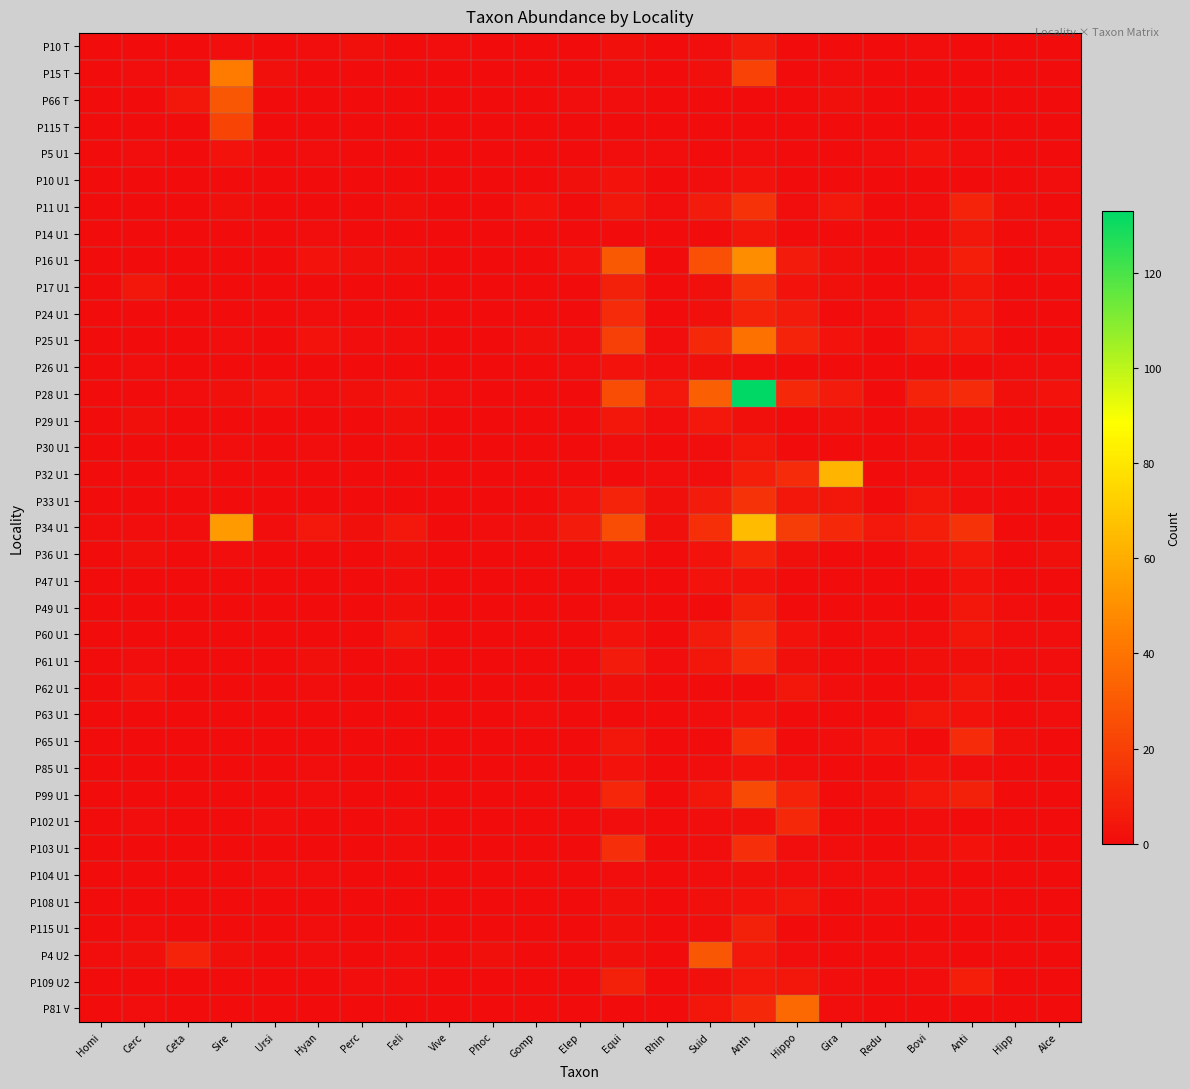

Reading left to right, transcribe all the data shown in this chart.

P10 T: Homi=0	Cerc=0	Ceta=0	Sire=1	Ursi=0	Hyan=1	Perc=2	Feli=0	Vive=1	Phoc=0	Gomp=0	Elep=0	Equi=2	Rhin=0	Suid=1	Anth=6	Hippo=0	Gira=0	Redu=0	Bovi=1	Anti=0	Hipp=0	Alce=0
P15 T: Homi=0	Cerc=1	Ceta=1	Sire=43	Ursi=2	Hyan=0	Perc=0	Feli=0	Vive=0	Phoc=0	Gomp=0	Elep=0	Equi=1	Rhin=0	Suid=2	Anth=21	Hippo=0	Gira=1	Redu=0	Bovi=0	Anti=0	Hipp=0	Alce=0
P66 T: Homi=0	Cerc=0	Ceta=4	Sire=29	Ursi=0	Hyan=0	Perc=0	Feli=0	Vive=0	Phoc=0	Gomp=0	Elep=1	Equi=1	Rhin=0	Suid=0	Anth=0	Hippo=0	Gira=2	Redu=0	Bovi=0	Anti=0	Hipp=0	Alce=0
P115 T: Homi=0	Cerc=0	Ceta=0	Sire=22	Ursi=0	Hyan=0	Perc=0	Feli=0	Vive=0	Phoc=0	Gomp=0	Elep=0	Equi=0	Rhin=0	Suid=0	Anth=0	Hippo=0	Gira=0	Redu=0	Bovi=0	Anti=0	Hipp=0	Alce=0
P5 U1: Homi=0	Cerc=1	Ceta=0	Sire=3	Ursi=0	Hyan=1	Perc=0	Feli=0	Vive=0	Phoc=0	Gomp=0	Elep=0	Equi=1	Rhin=1	Suid=0	Anth=1	Hippo=0	Gira=0	Redu=1	Bovi=3	Anti=1	Hipp=0	Alce=0
P10 U1: Homi=0	Cerc=0	Ceta=0	Sire=0	Ursi=0	Hyan=0	Perc=0	Feli=0	Vive=0	Phoc=0	Gomp=0	Elep=2	Equi=3	Rhin=0	Suid=1	Anth=3	Hippo=0	Gira=0	Redu=0	Bovi=0	Anti=0	Hipp=0	Alce=1
P11 U1: Homi=0	Cerc=0	Ceta=0	Sire=2	Ursi=0	Hyan=0	Perc=0	Feli=2	Vive=0	Phoc=0	Gomp=3	Elep=0	Equi=4	Rhin=1	Suid=6	Anth=15	Hippo=1	Gira=5	Redu=0	Bovi=1	Anti=9	Hipp=2	Alce=0
P14 U1: Homi=0	Cerc=0	Ceta=0	Sire=0	Ursi=0	Hyan=1	Perc=0	Feli=0	Vive=0	Phoc=0	Gomp=0	Elep=0	Equi=0	Rhin=0	Suid=0	Anth=4	Hippo=0	Gira=0	Redu=0	Bovi=0	Anti=4	Hipp=0	Alce=1
P16 U1: Homi=0	Cerc=0	Ceta=0	Sire=0	Ursi=0	Hyan=3	Perc=2	Feli=2	Vive=0	Phoc=0	Gomp=0	Elep=3	Equi=30	Rhin=0	Suid=26	Anth=49	Hippo=6	Gira=2	Redu=0	Bovi=2	Anti=7	Hipp=0	Alce=1
P17 U1: Homi=0	Cerc=4	Ceta=0	Sire=0	Ursi=0	Hyan=0	Perc=0	Feli=0	Vive=0	Phoc=0	Gomp=0	Elep=0	Equi=8	Rhin=0	Suid=2	Anth=15	Hippo=3	Gira=2	Redu=0	Bovi=1	Anti=4	Hipp=0	Alce=0
P24 U1: Homi=0	Cerc=0	Ceta=0	Sire=0	Ursi=0	Hyan=1	Perc=0	Feli=0	Vive=0	Phoc=0	Gomp=0	Elep=0	Equi=12	Rhin=0	Suid=2	Anth=9	Hippo=6	Gira=0	Redu=1	Bovi=4	Anti=5	Hipp=0	Alce=0
P25 U1: Homi=0	Cerc=0	Ceta=0	Sire=1	Ursi=0	Hyan=3	Perc=1	Feli=1	Vive=0	Phoc=0	Gomp=2	Elep=1	Equi=20	Rhin=1	Suid=11	Anth=39	Hippo=9	Gira=3	Redu=0	Bovi=5	Anti=5	Hipp=0	Alce=0
P26 U1: Homi=0	Cerc=1	Ceta=0	Sire=0	Ursi=0	Hyan=0	Perc=0	Feli=0	Vive=0	Phoc=0	Gomp=0	Elep=1	Equi=3	Rhin=1	Suid=2	Anth=1	Hippo=0	Gira=0	Redu=0	Bovi=0	Anti=0	Hipp=1	Alce=1
P28 U1: Homi=0	Cerc=0	Ceta=1	Sire=2	Ursi=3	Hyan=1	Perc=2	Feli=3	Vive=1	Phoc=0	Gomp=0	Elep=0	Equi=25	Rhin=5	Suid=32	Anth=133	Hippo=11	Gira=6	Redu=0	Bovi=9	Anti=12	Hipp=2	Alce=3
P29 U1: Homi=0	Cerc=2	Ceta=0	Sire=0	Ursi=0	Hyan=0	Perc=0	Feli=2	Vive=0	Phoc=0	Gomp=0	Elep=0	Equi=4	Rhin=1	Suid=5	Anth=2	Hippo=0	Gira=2	Redu=0	Bovi=2	Anti=1	Hipp=0	Alce=0
P30 U1: Homi=0	Cerc=0	Ceta=0	Sire=1	Ursi=0	Hyan=1	Perc=0	Feli=1	Vive=0	Phoc=0	Gomp=0	Elep=0	Equi=1	Rhin=0	Suid=1	Anth=4	Hippo=0	Gira=0	Redu=0	Bovi=2	Anti=0	Hipp=0	Alce=0
P32 U1: Homi=0	Cerc=0	Ceta=1	Sire=0	Ursi=0	Hyan=0	Perc=0	Feli=0	Vive=0	Phoc=0	Gomp=0	Elep=0	Equi=0	Rhin=1	Suid=1	Anth=7	Hippo=12	Gira=63	Redu=0	Bovi=1	Anti=1	Hipp=0	Alce=2
P33 U1: Homi=0	Cerc=0	Ceta=0	Sire=0	Ursi=0	Hyan=0	Perc=0	Feli=0	Vive=0	Phoc=0	Gomp=0	Elep=3	Equi=9	Rhin=2	Suid=6	Anth=15	Hippo=4	Gira=4	Redu=0	Bovi=4	Anti=1	Hipp=0	Alce=0
P34 U1: Homi=1	Cerc=1	Ceta=1	Sire=54	Ursi=1	Hyan=5	Perc=2	Feli=5	Vive=0	Phoc=1	Gomp=2	Elep=6	Equi=25	Rhin=2	Suid=14	Anth=65	Hippo=19	Gira=11	Redu=5	Bovi=7	Anti=15	Hipp=0	Alce=0
P36 U1: Homi=0	Cerc=2	Ceta=0	Sire=1	Ursi=0	Hyan=0	Perc=0	Feli=2	Vive=0	Phoc=0	Gomp=0	Elep=0	Equi=3	Rhin=0	Suid=3	Anth=9	Hippo=2	Gira=0	Redu=0	Bovi=3	Anti=5	Hipp=0	Alce=2
P47 U1: Homi=0	Cerc=0	Ceta=0	Sire=0	Ursi=0	Hyan=0	Perc=0	Feli=1	Vive=0	Phoc=0	Gomp=0	Elep=0	Equi=0	Rhin=0	Suid=3	Anth=3	Hippo=0	Gira=0	Redu=0	Bovi=0	Anti=3	Hipp=0	Alce=0
P49 U1: Homi=0	Cerc=0	Ceta=0	Sire=0	Ursi=0	Hyan=0	Perc=0	Feli=2	Vive=0	Phoc=0	Gomp=0	Elep=0	Equi=1	Rhin=0	Suid=0	Anth=8	Hippo=0	Gira=0	Redu=0	Bovi=0	Anti=4	Hipp=1	Alce=0
P60 U1: Homi=0	Cerc=0	Ceta=0	Sire=0	Ursi=0	Hyan=0	Perc=0	Feli=4	Vive=0	Phoc=0	Gomp=0	Elep=0	Equi=3	Rhin=0	Suid=6	Anth=13	Hippo=3	Gira=0	Redu=1	Bovi=1	Anti=4	Hipp=1	Alce=1
P61 U1: Homi=0	Cerc=1	Ceta=0	Sire=0	Ursi=0	Hyan=2	Perc=0	Feli=1	Vive=0	Phoc=0	Gomp=0	Elep=0	Equi=6	Rhin=1	Suid=4	Anth=12	Hippo=2	Gira=0	Redu=0	Bovi=2	Anti=2	Hipp=1	Alce=1
P62 U1: Homi=0	Cerc=3	Ceta=0	Sire=0	Ursi=0	Hyan=1	Perc=0	Feli=0	Vive=0	Phoc=0	Gomp=0	Elep=0	Equi=2	Rhin=0	Suid=0	Anth=0	Hippo=4	Gira=1	Redu=0	Bovi=1	Anti=4	Hipp=0	Alce=1
P63 U1: Homi=0	Cerc=0	Ceta=0	Sire=0	Ursi=0	Hyan=0	Perc=0	Feli=0	Vive=0	Phoc=0	Gomp=1	Elep=0	Equi=0	Rhin=0	Suid=1	Anth=3	Hippo=0	Gira=0	Redu=0	Bovi=4	Anti=3	Hipp=0	Alce=1
P65 U1: Homi=0	Cerc=0	Ceta=0	Sire=0	Ursi=0	Hyan=0	Perc=0	Feli=0	Vive=0	Phoc=0	Gomp=0	Elep=0	Equi=4	Rhin=0	Suid=0	Anth=14	Hippo=0	Gira=1	Redu=3	Bovi=0	Anti=12	Hipp=2	Alce=0
P85 U1: Homi=0	Cerc=0	Ceta=0	Sire=0	Ursi=0	Hyan=1	Perc=0	Feli=0	Vive=0	Phoc=0	Gomp=0	Elep=0	Equi=3	Rhin=0	Suid=1	Anth=3	Hippo=1	Gira=0	Redu=0	Bovi=3	Anti=1	Hipp=0	Alce=0
P99 U1: Homi=0	Cerc=0	Ceta=0	Sire=0	Ursi=0	Hyan=1	Perc=0	Feli=0	Vive=0	Phoc=0	Gomp=0	Elep=0	Equi=10	Rhin=0	Suid=4	Anth=24	Hippo=9	Gira=0	Redu=2	Bovi=5	Anti=8	Hipp=0	Alce=0
P102 U1: Homi=0	Cerc=1	Ceta=0	Sire=0	Ursi=1	Hyan=0	Perc=0	Feli=1	Vive=0	Phoc=0	Gomp=0	Elep=0	Equi=1	Rhin=0	Suid=1	Anth=2	Hippo=11	Gira=0	Redu=0	Bovi=1	Anti=0	Hipp=0	Alce=0
P103 U1: Homi=0	Cerc=0	Ceta=0	Sire=0	Ursi=0	Hyan=0	Perc=0	Feli=1	Vive=0	Phoc=0	Gomp=0	Elep=0	Equi=13	Rhin=0	Suid=1	Anth=13	Hippo=1	Gira=1	Redu=0	Bovi=2	Anti=3	Hipp=0	Alce=0
P104 U1: Homi=0	Cerc=0	Ceta=0	Sire=0	Ursi=1	Hyan=1	Perc=0	Feli=0	Vive=0	Phoc=0	Gomp=0	Elep=0	Equi=1	Rhin=0	Suid=1	Anth=2	Hippo=1	Gira=1	Redu=1	Bovi=1	Anti=0	Hipp=0	Alce=0
P108 U1: Homi=0	Cerc=0	Ceta=0	Sire=0	Ursi=0	Hyan=0	Perc=0	Feli=0	Vive=0	Phoc=0	Gomp=0	Elep=0	Equi=2	Rhin=0	Suid=2	Anth=3	Hippo=4	Gira=0	Redu=1	Bovi=1	Anti=1	Hipp=0	Alce=0
P115 U1: Homi=0	Cerc=1	Ceta=0	Sire=0	Ursi=0	Hyan=1	Perc=0	Feli=0	Vive=0	Phoc=0	Gomp=0	Elep=0	Equi=2	Rhin=0	Suid=1	Anth=8	Hippo=0	Gira=0	Redu=0	Bovi=0	Anti=0	Hipp=0	Alce=0
P4 U2: Homi=1	Cerc=2	Ceta=9	Sire=2	Ursi=0	Hyan=1	Perc=0	Feli=1	Vive=0	Phoc=2	Gomp=0	Elep=0	Equi=2	Rhin=0	Suid=29	Anth=5	Hippo=1	Gira=0	Redu=0	Bovi=1	Anti=0	Hipp=0	Alce=0
P109 U2: Homi=0	Cerc=0	Ceta=0	Sire=0	Ursi=0	Hyan=0	Perc=1	Feli=1	Vive=0	Phoc=0	Gomp=0	Elep=0	Equi=8	Rhin=0	Suid=2	Anth=5	Hippo=4	Gira=1	Redu=0	Bovi=1	Anti=7	Hipp=0	Alce=0
P81 V: Homi=0	Cerc=1	Ceta=0	Sire=0	Ursi=0	Hyan=0	Perc=0	Feli=0	Vive=0	Phoc=0	Gomp=0	Elep=0	Equi=0	Rhin=0	Suid=4	Anth=11	Hippo=36	Gira=1	Redu=0	Bovi=0	Anti=0	Hipp=0	Alce=0